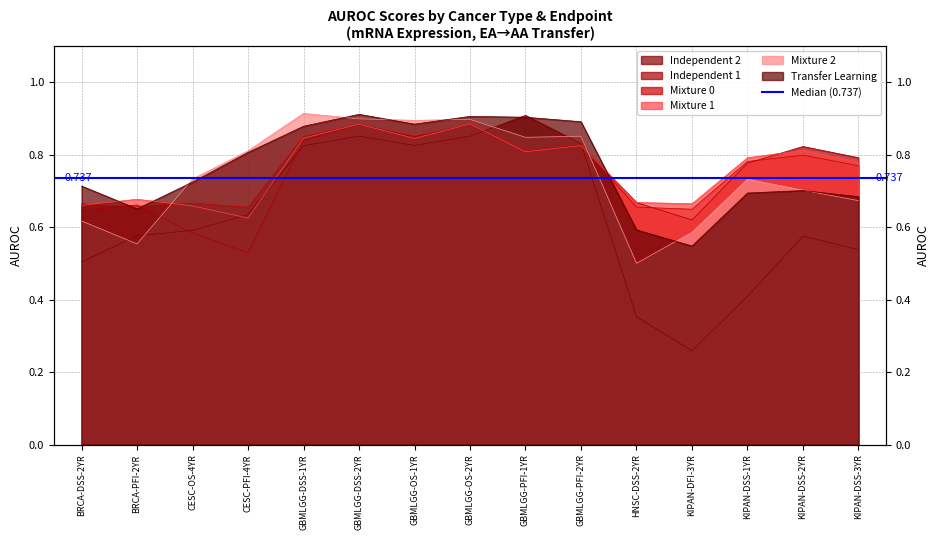

At which label does Mixture 2 reach its minimum?

HNSC-DSS-2YR